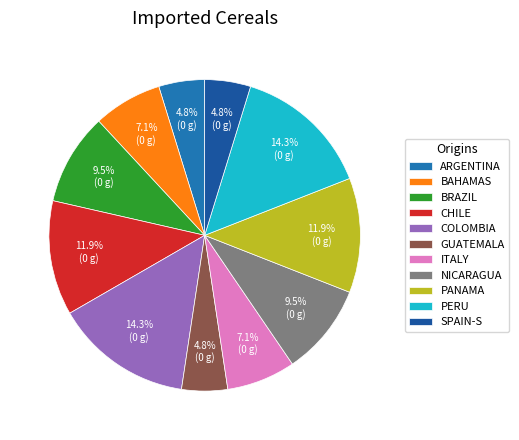

Does any single category account for the majority?

No